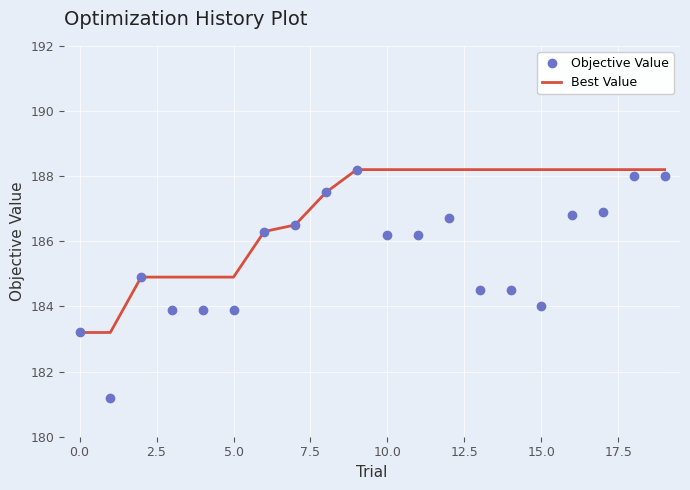

True or false: Objective Value has more than 2 interior local peaks.

True